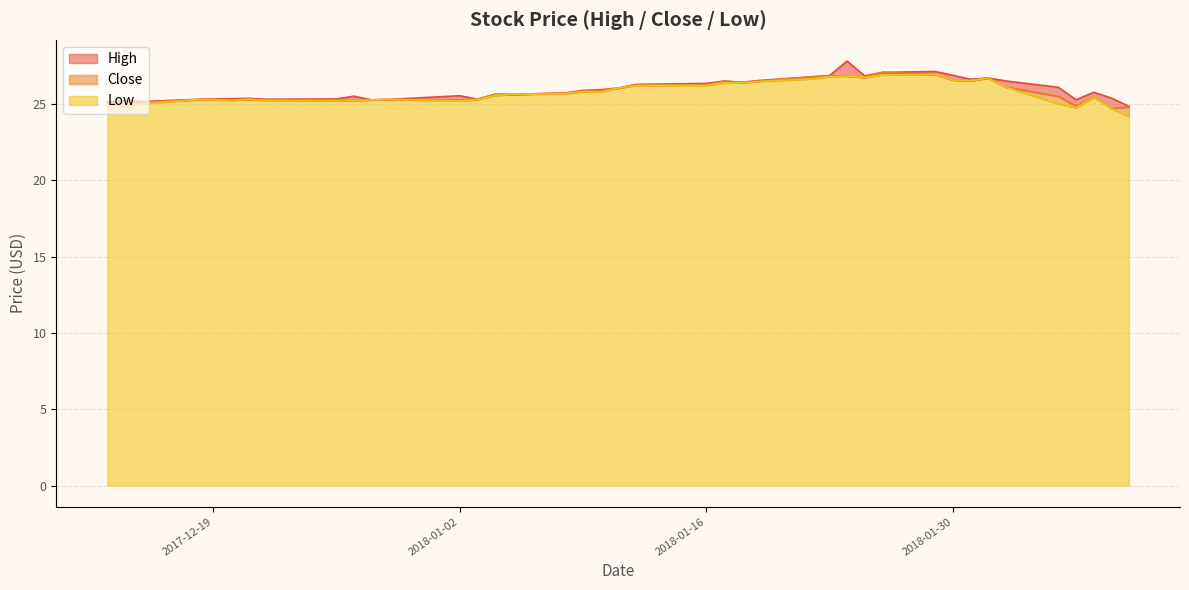

How many interior local valleys does the Low series have?

7